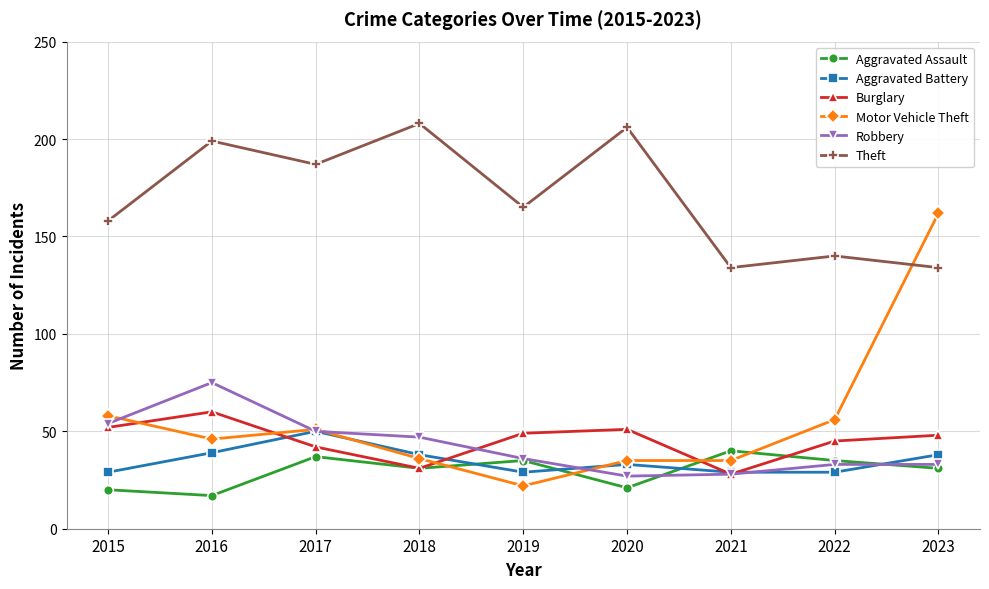

At which label does Theft first exceed 165?

2016